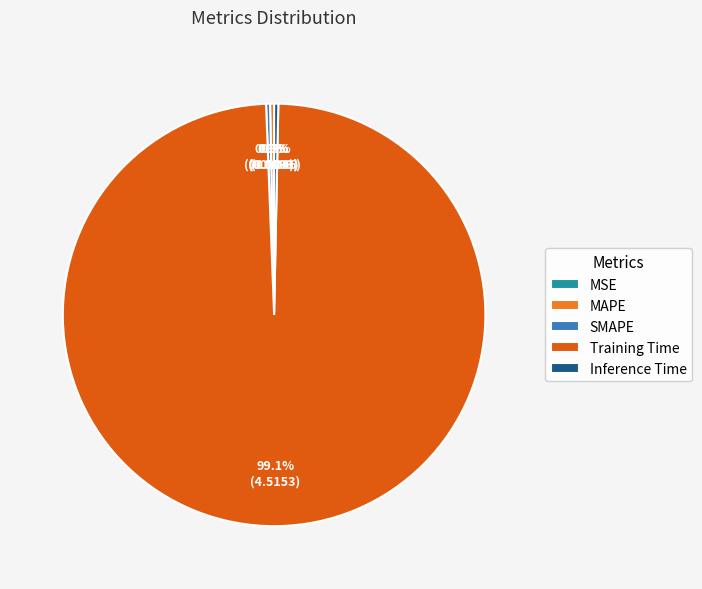

The SMAPE slice represents 0% of the pie. True or false?

True